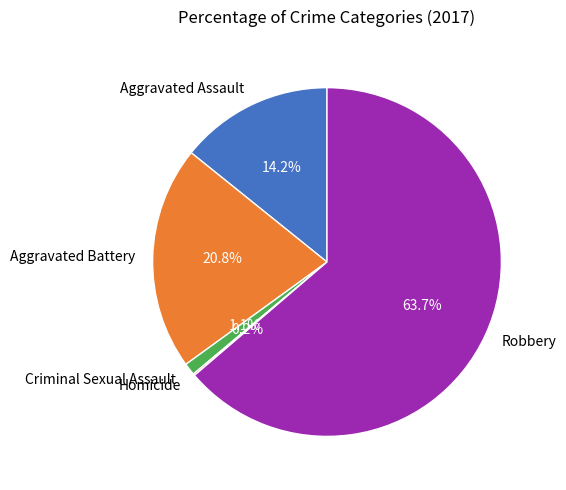

Which category has the biggest portion of the pie?

Robbery